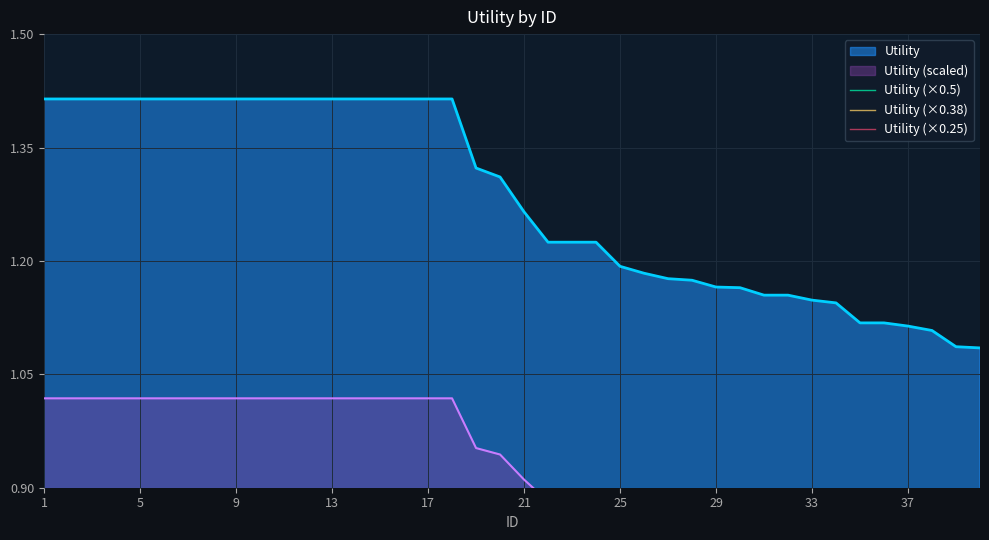

Is it true that Utility equals 2.4 at 17?

False